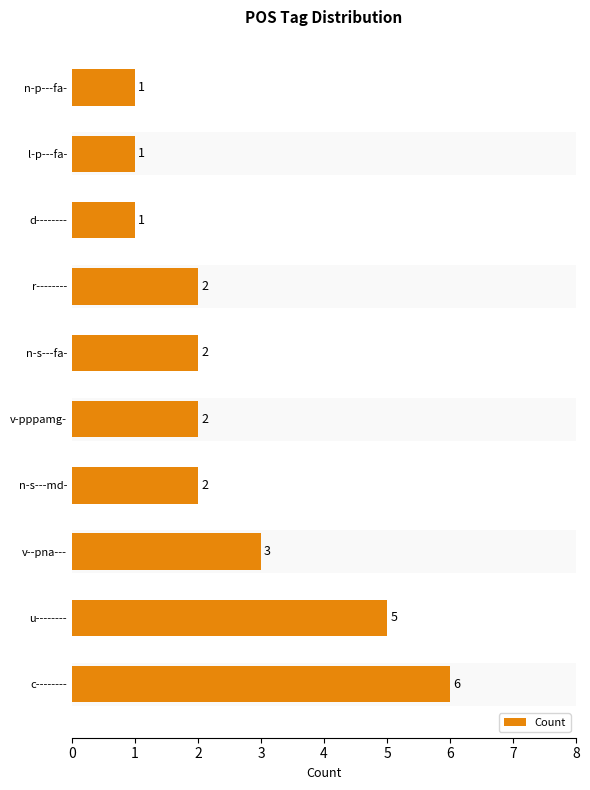

What is the change in value from c-------- to v-pppamg-?

-4